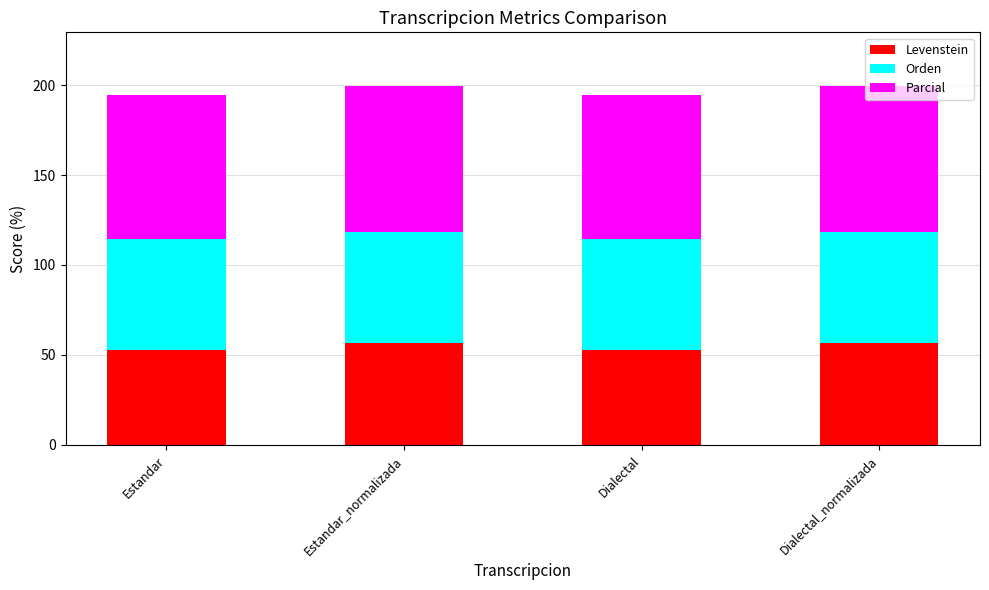

What is the highest value of the Levenstein series?

56.5